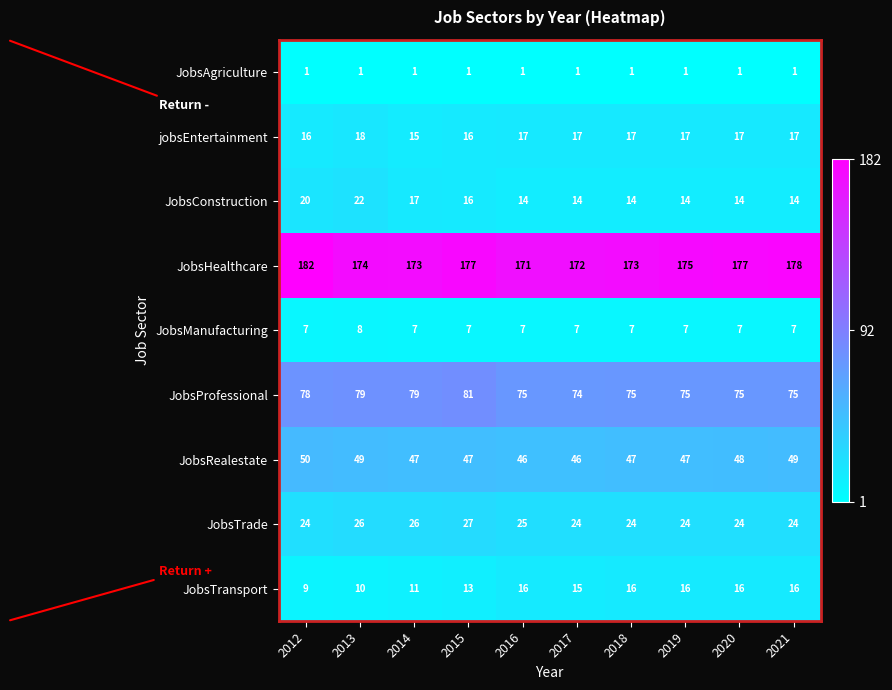

What is the sum of all JobsProfessional values?

766